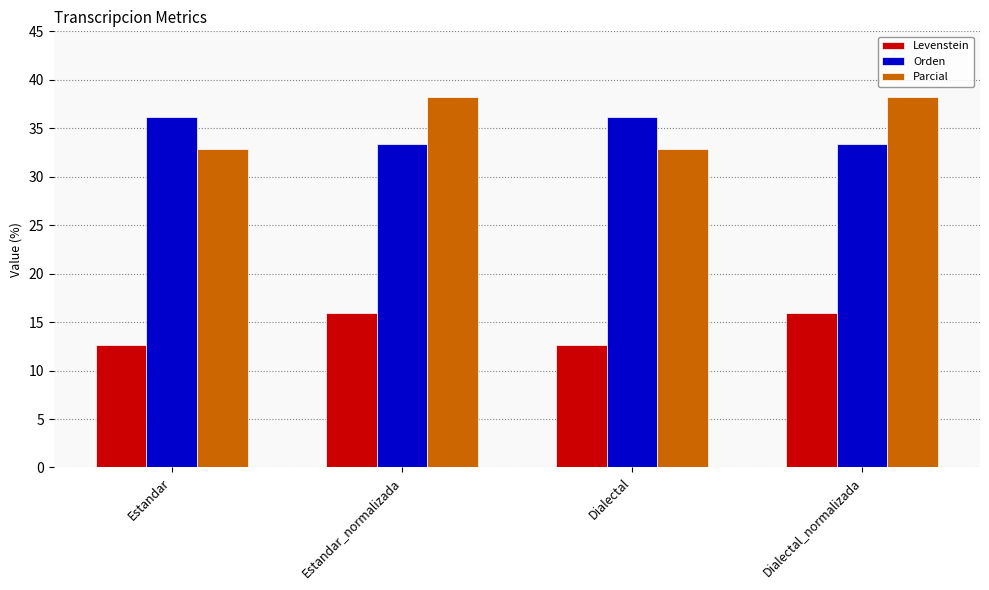

How many data points in Levenstein are above 15?

2